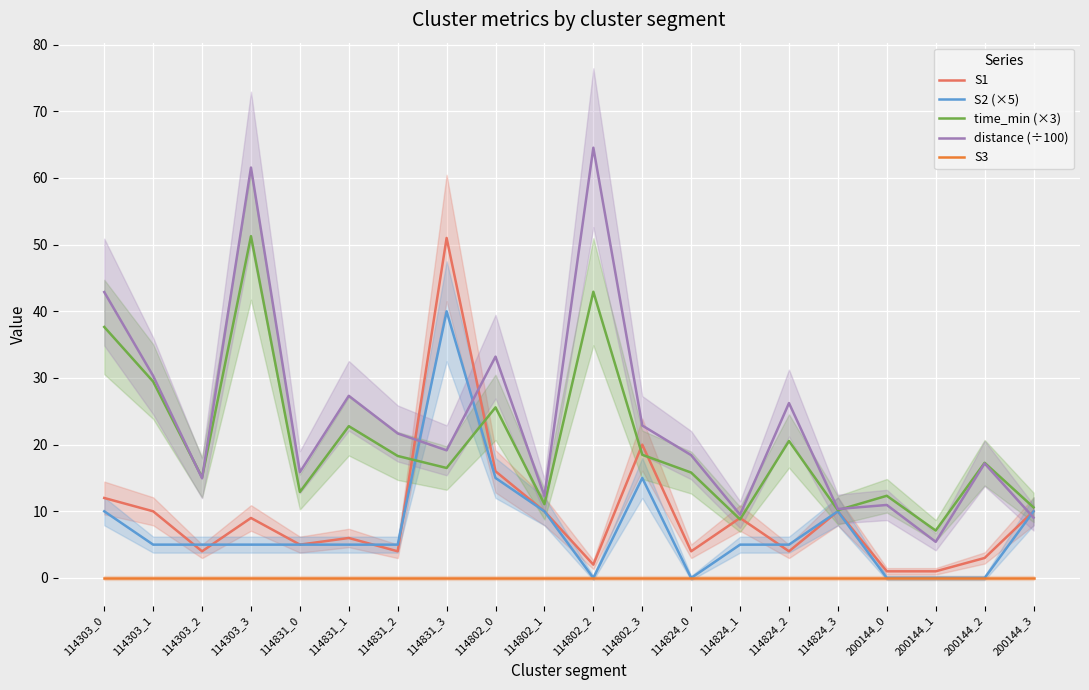

Which series has the largest range (max minus min)?

distance (÷100)